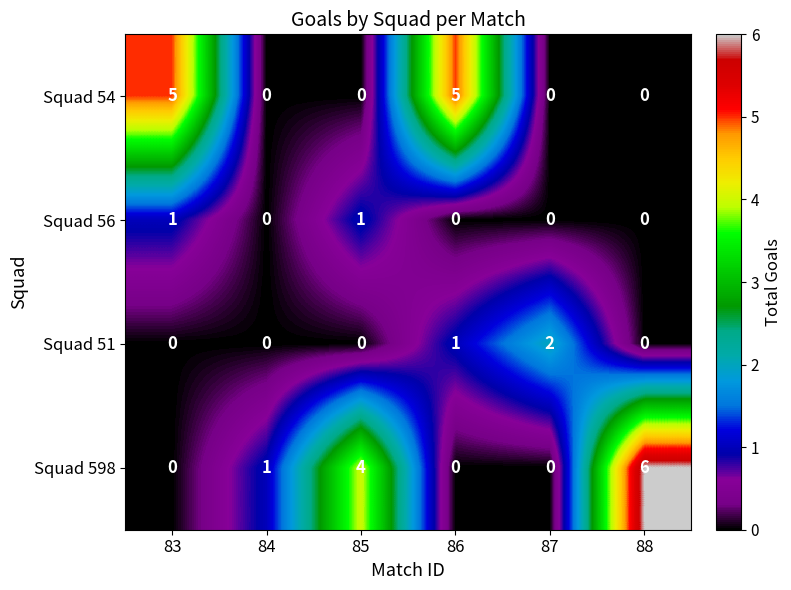

The Squad 54 series shows 0 at 84. True or false?

True